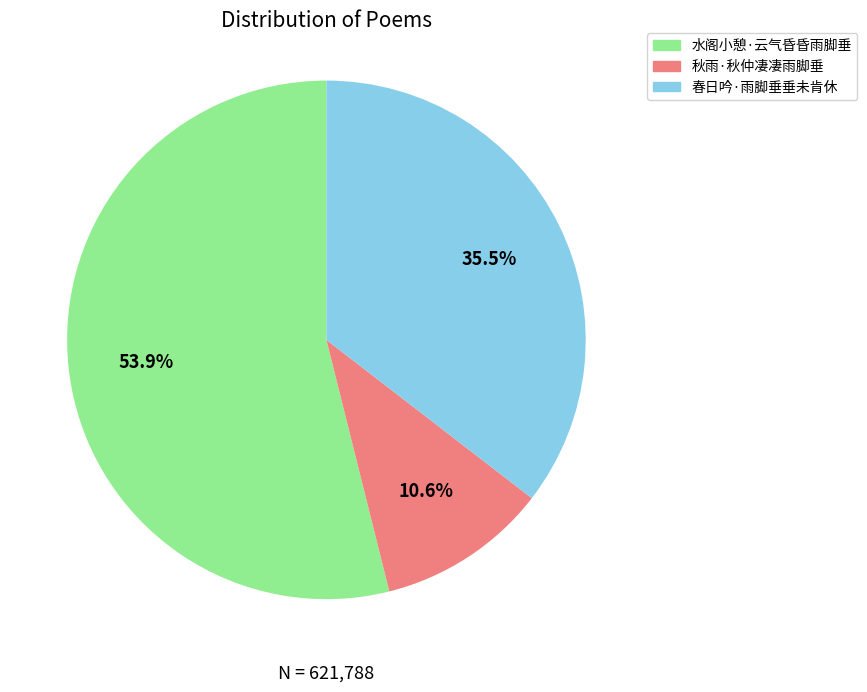

What is the majority slice?

水阁小憩·云气昏昏雨脚垂